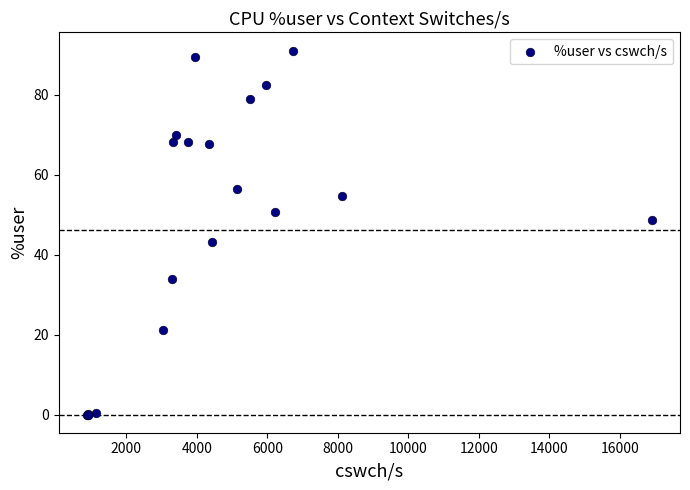

What Y value in the scatter plot is closest to 45?

43.1